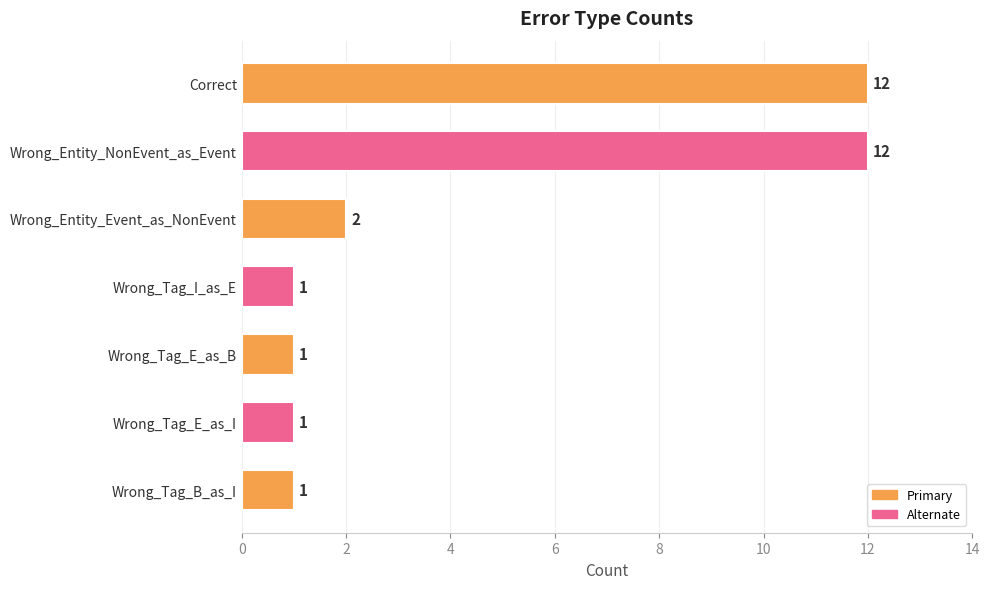

Which has a higher value, Wrong_Tag_E_as_I or Correct?

Correct